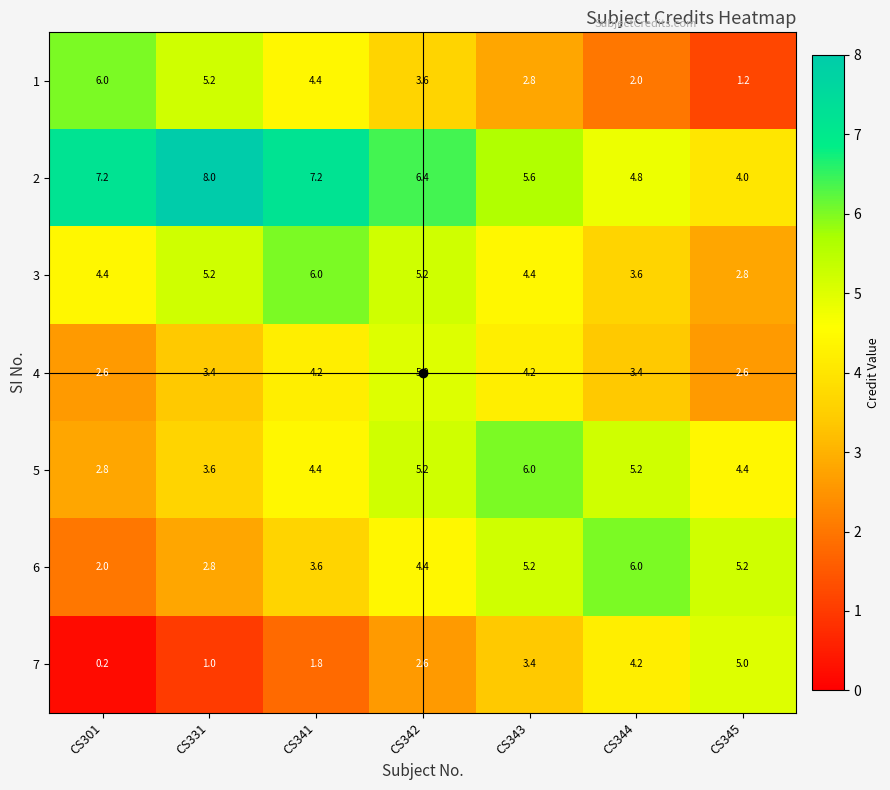

What is the difference between the highest and lowest values at CS342?

3.8